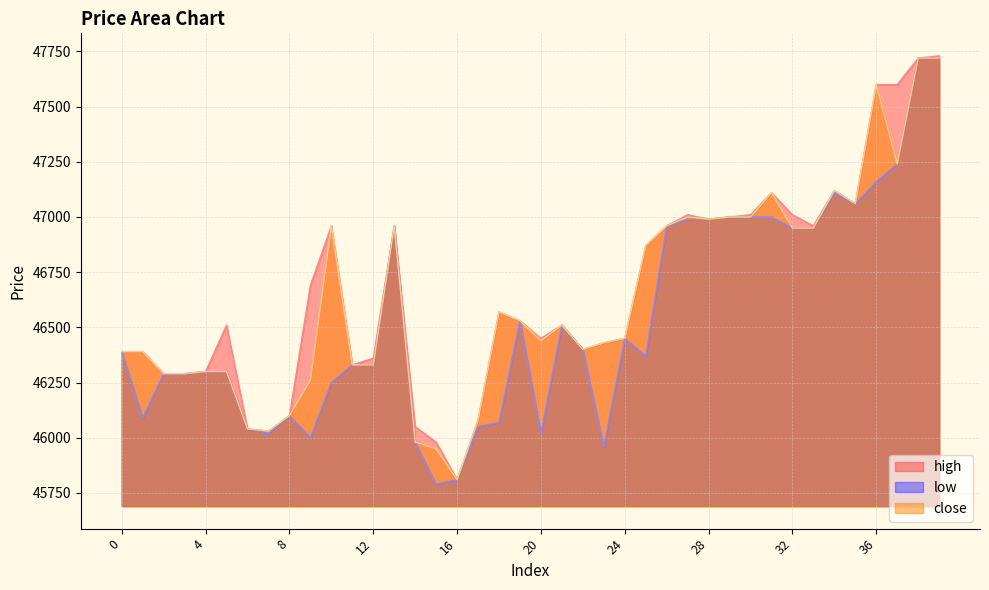

Does the chart have visible grid lines?

Yes